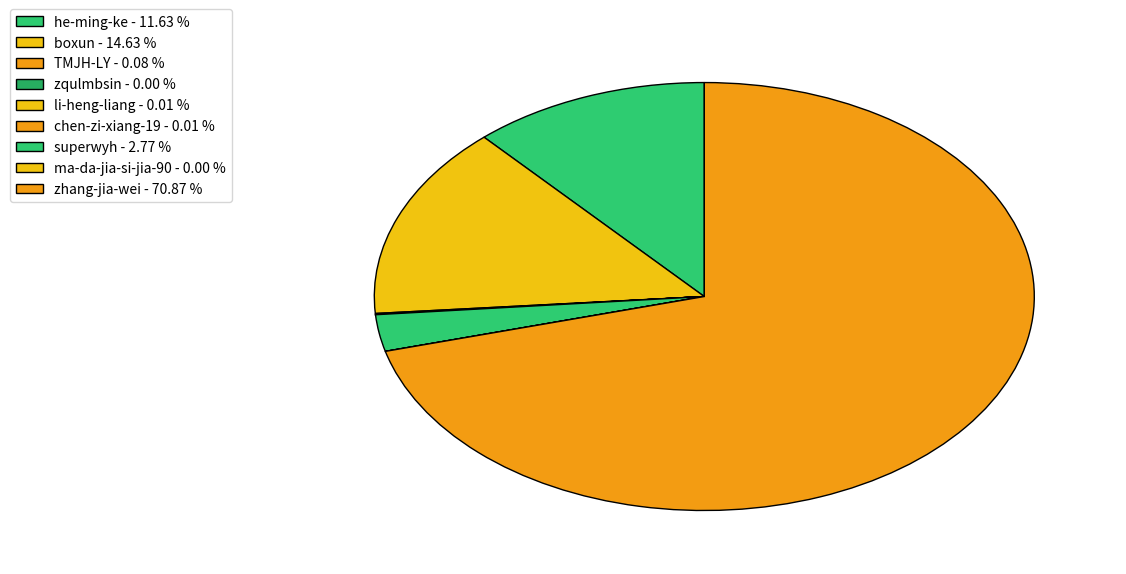

What is the change in value from zqulmbsin to superwyh?

+72124